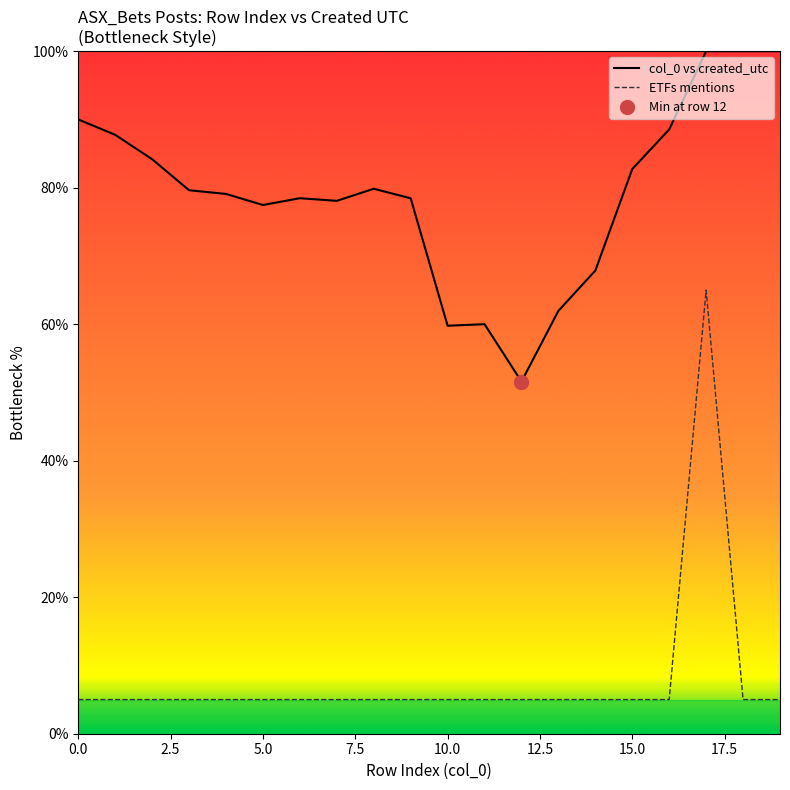

How many lines are shown in the chart?

2